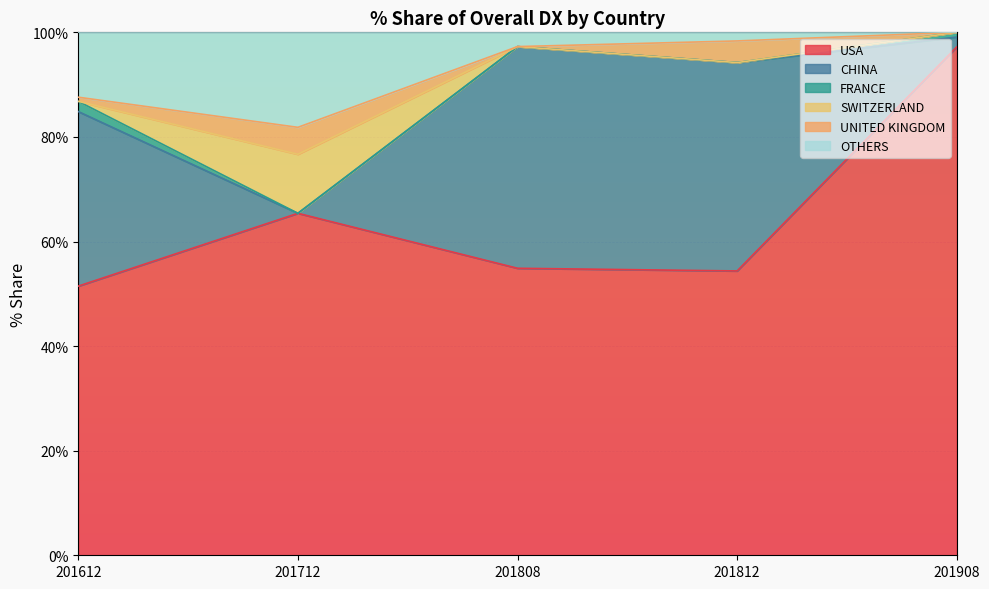

True or false: USA and UNITED KINGDOM intersect in this chart.

False